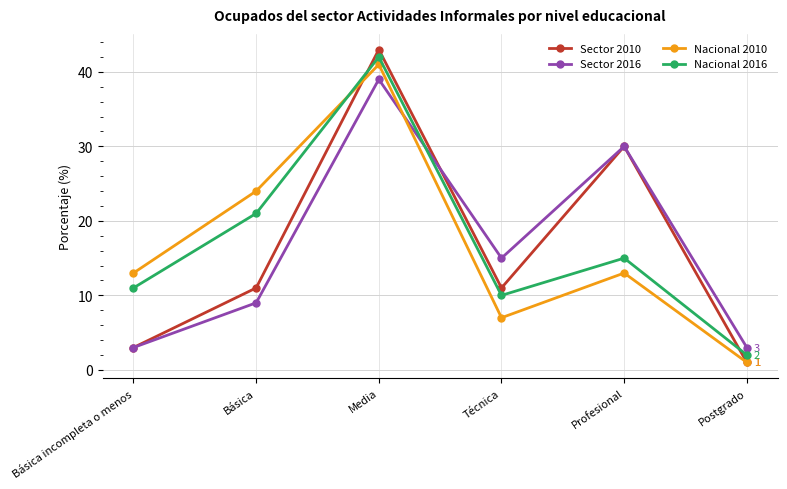

At which category is the sum across all series the highest?

Media